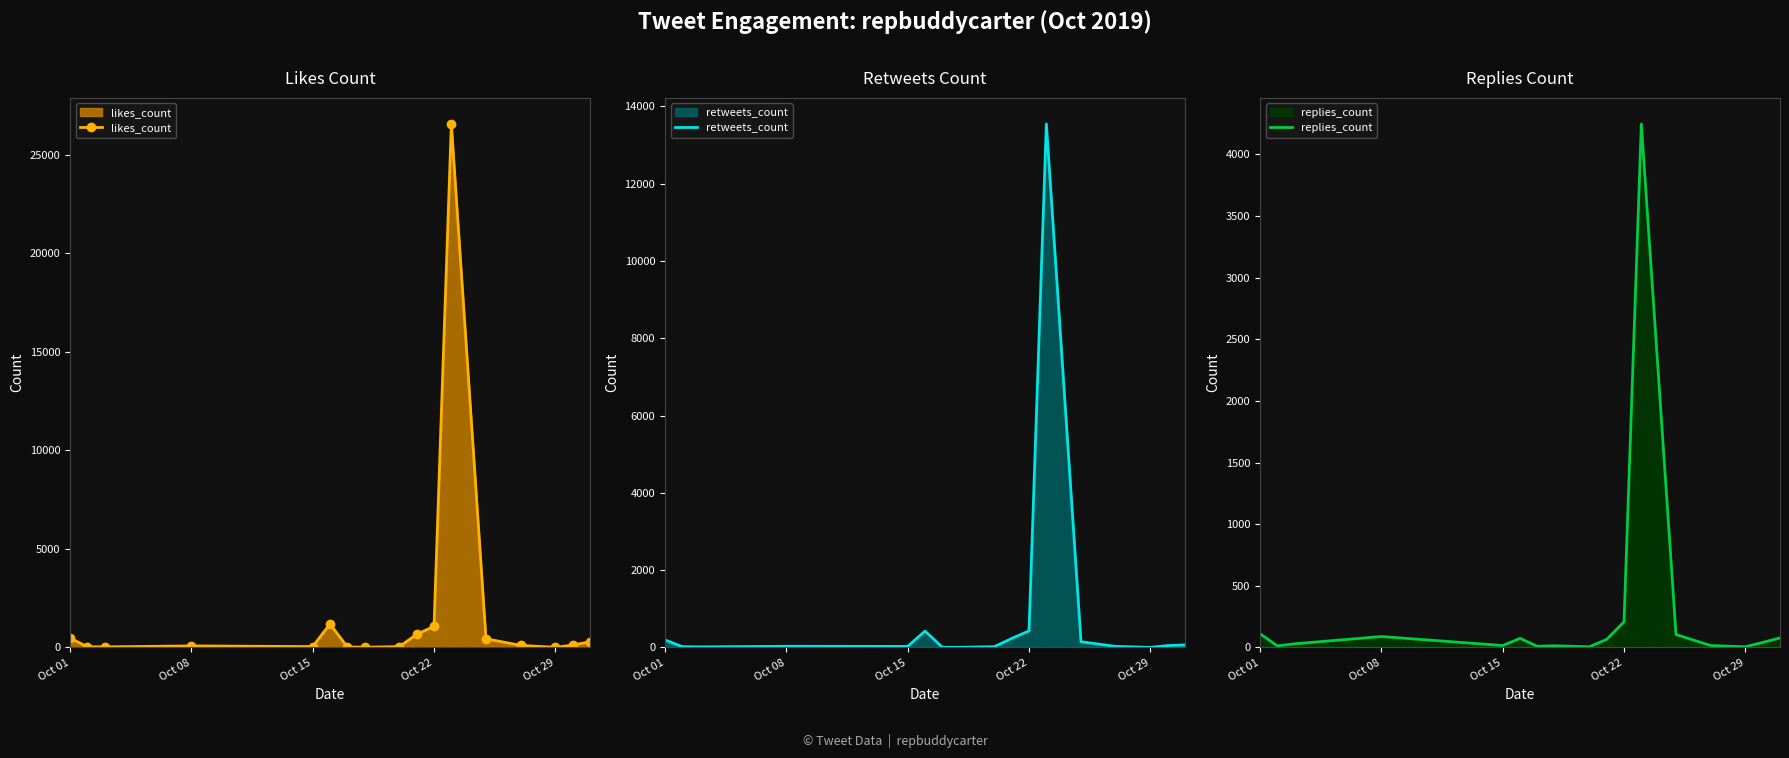

Rank the series by their maximum value, from highest to lowest.

likes_count, retweets_count, replies_count